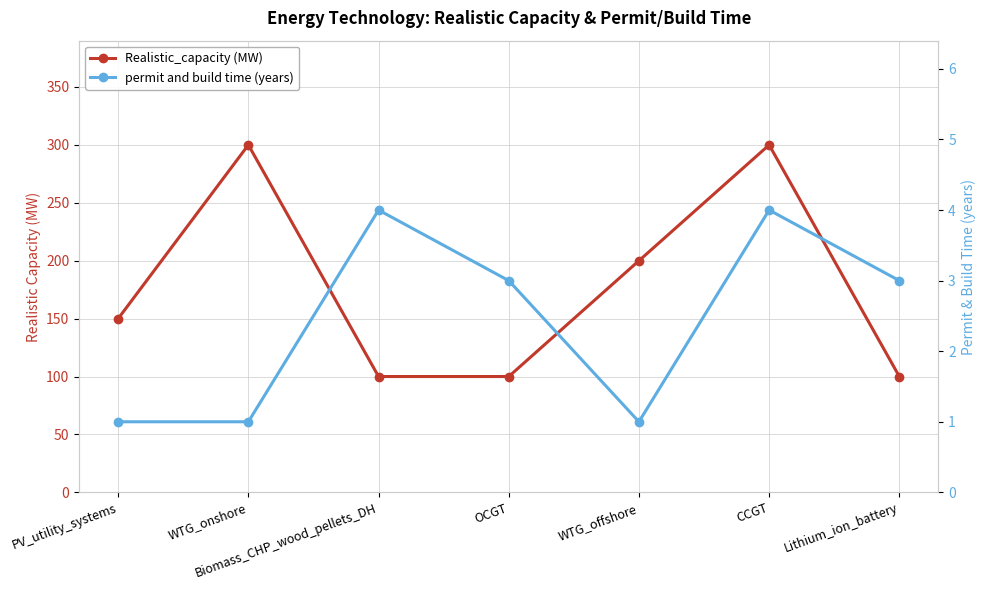

What is the sum of the Realistic_capacity (MW) values at CCGT and Lithium_ion_battery?

400